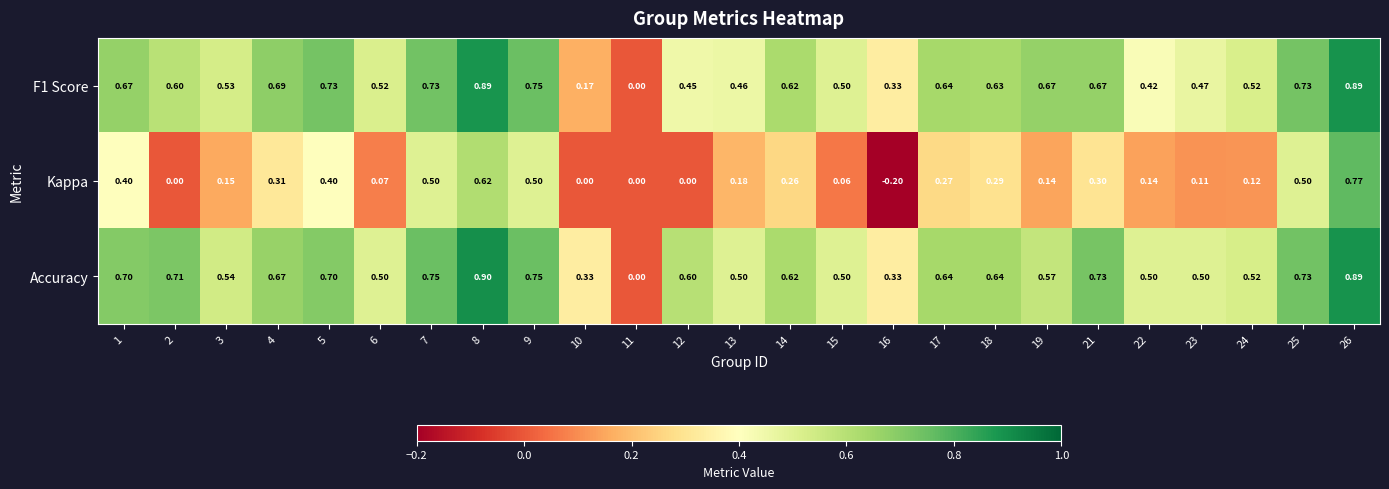

Which series has the widest spread of values?

Kappa